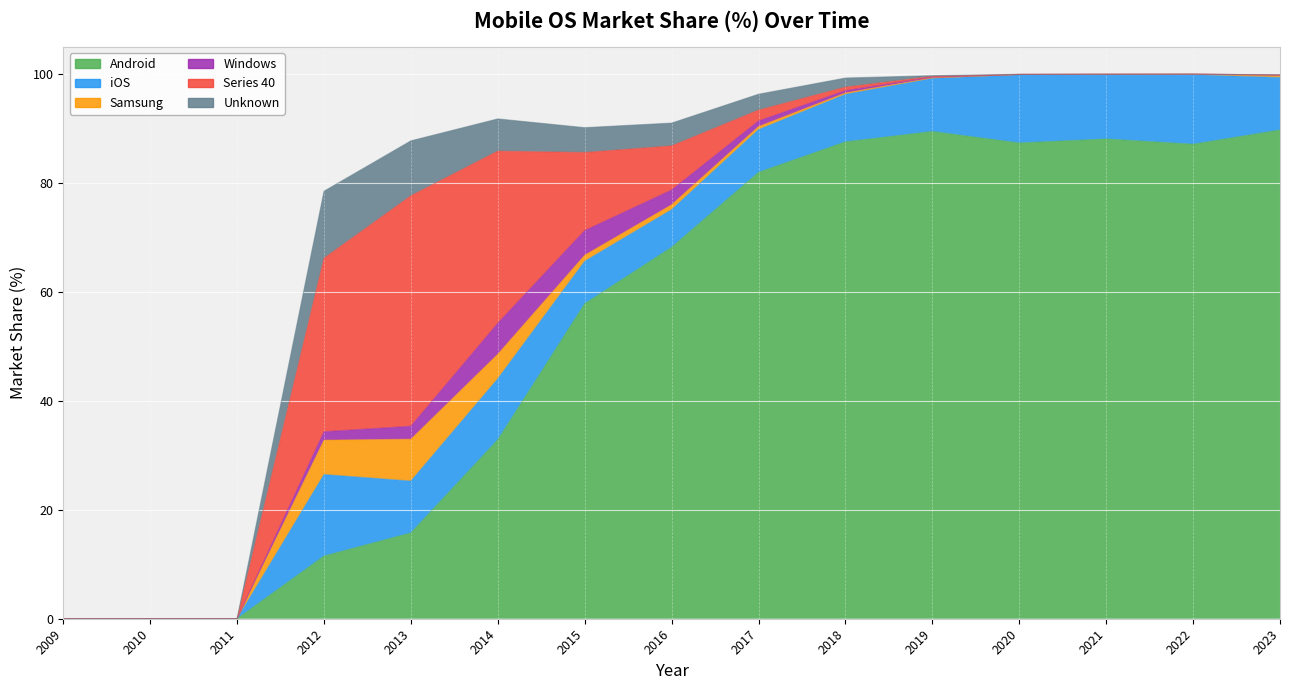

What is the value of the Windows point at the 9th from the left?

1.0